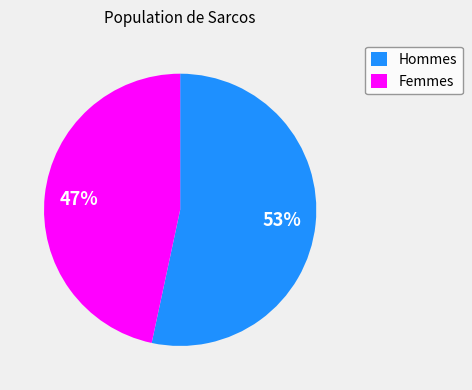

Count the number of slices in the pie.

2